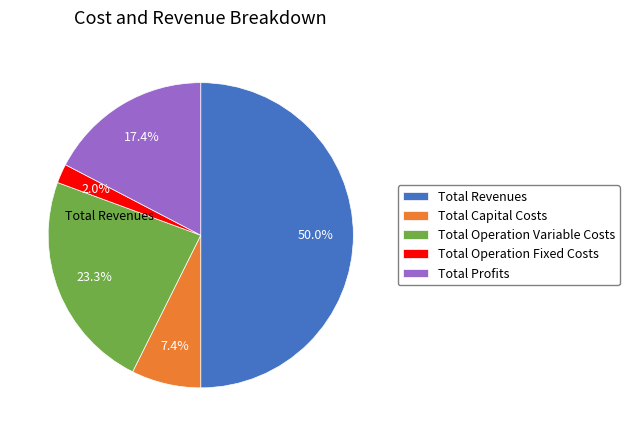

Count the number of slices in the pie.

5